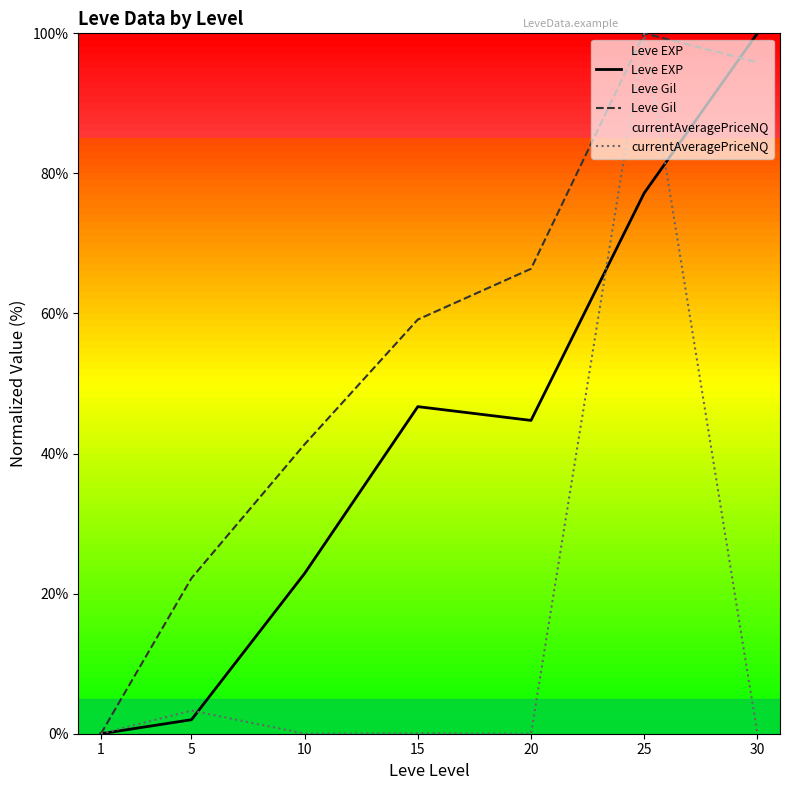

True or false: currentAveragePriceNQ and Leve EXP intersect in this chart.

True